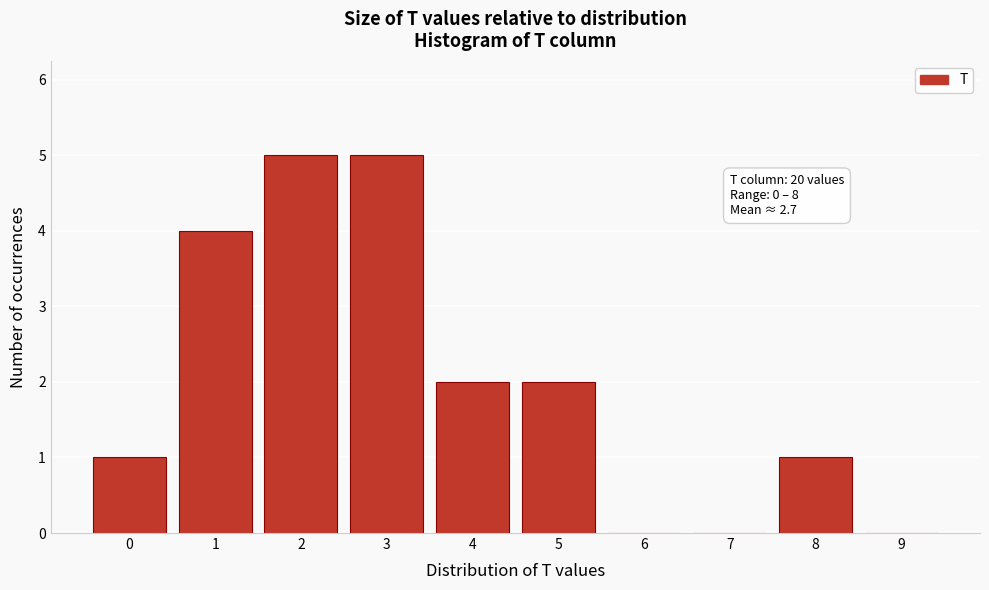

Reading right to left, list all the values displayed in this chart.

9=0	8=1	7=0	6=0	5=2	4=2	3=5	2=5	1=4	0=1